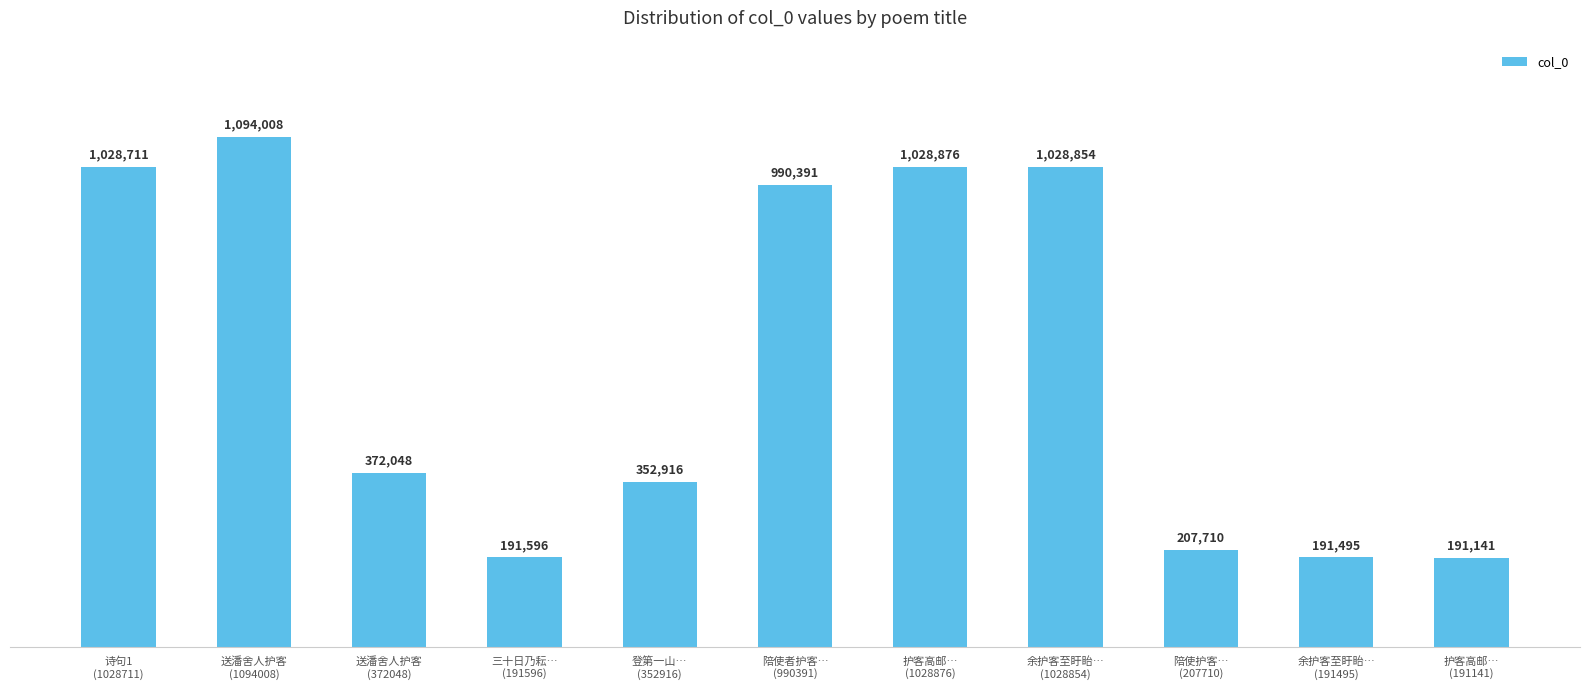

The value at 诗句1
(1028711) is 694906. True or false?

False